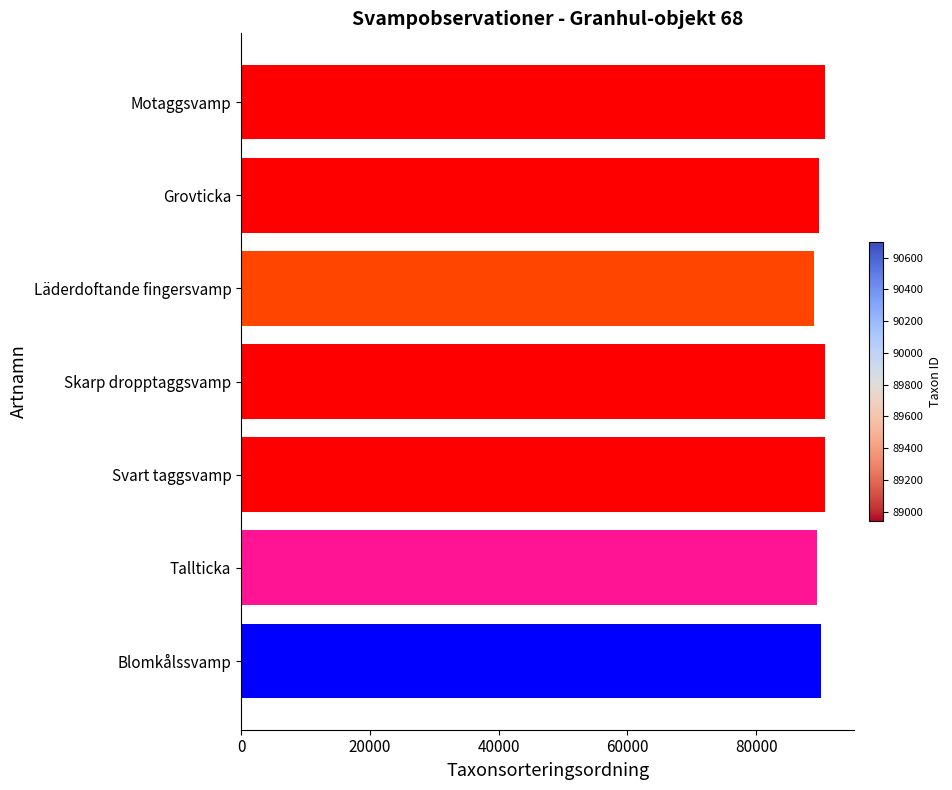

The chart shows a value of 159993 at Grovticka. True or false?

False